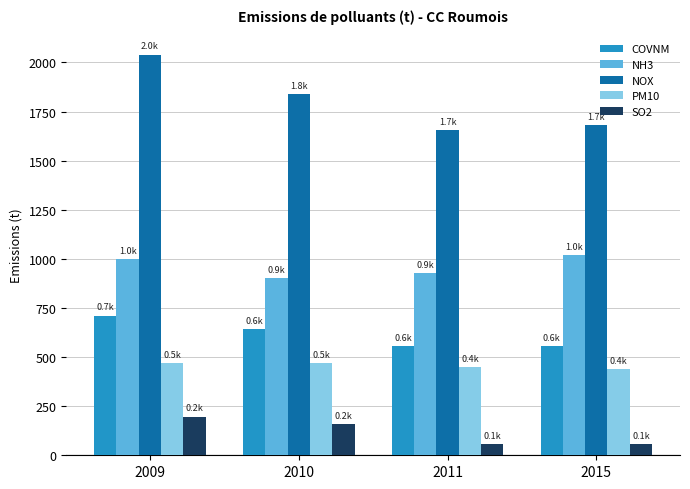

List the series in order of their peak value, lowest first.

SO2, PM10, COVNM, NH3, NOX